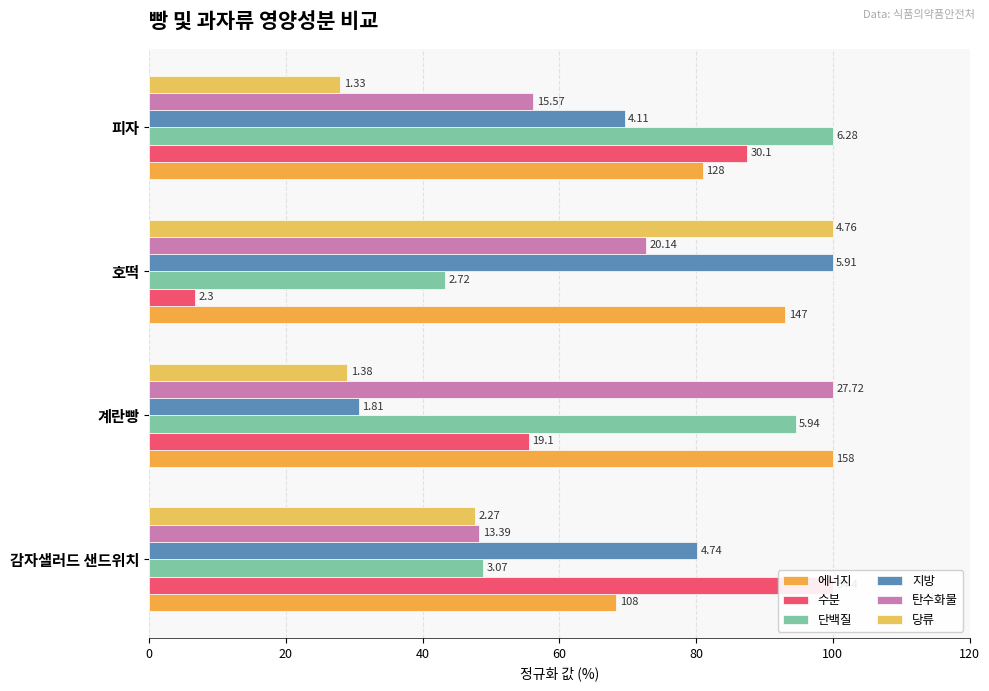

What is the value of the 에너지 bar at the 4th from the left?

81.0